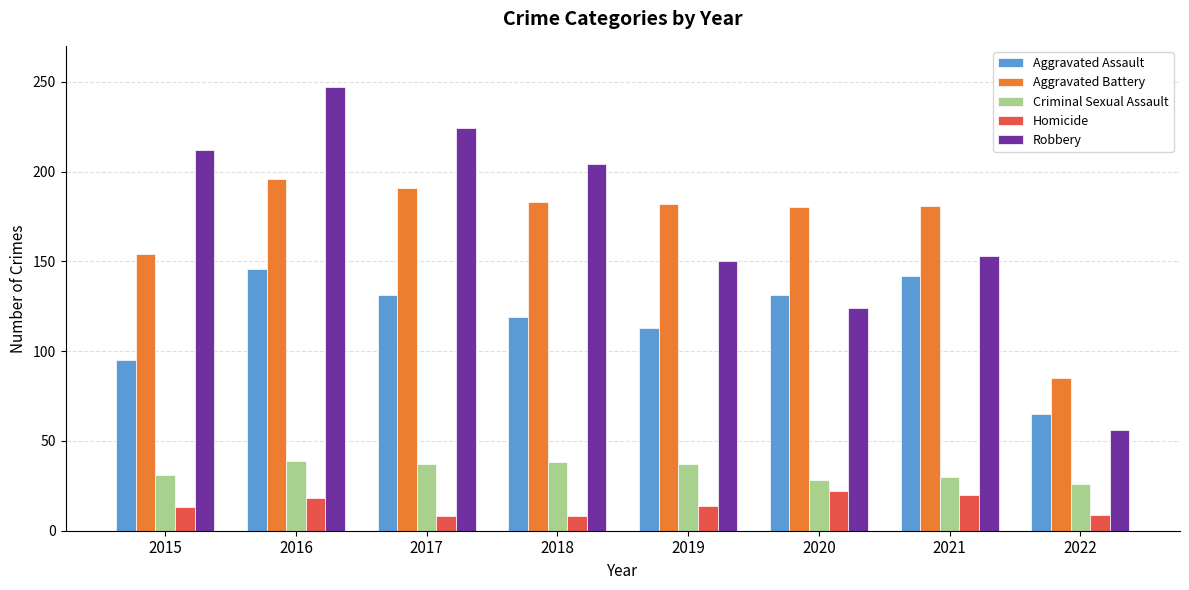

What is the difference between the Aggravated Assault values at 2019 and 2020?

18